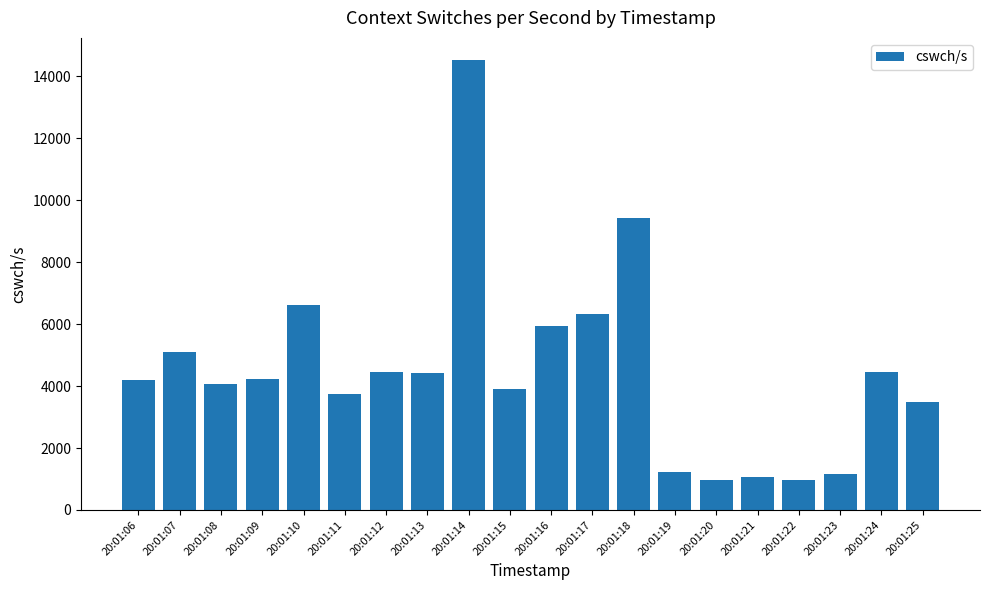

What is the average value?

4513.1